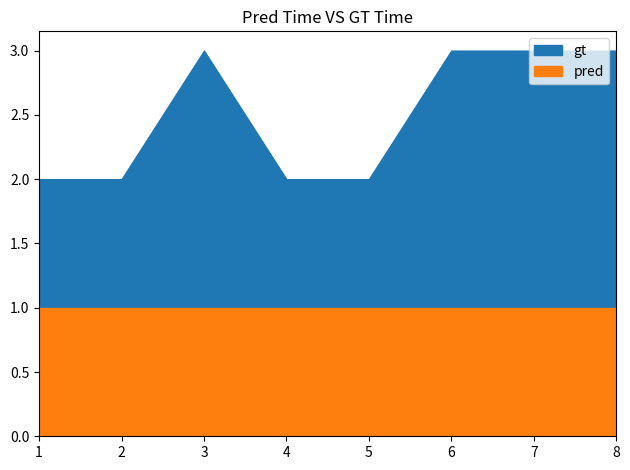

Which label corresponds to the largest value in the chart?

3